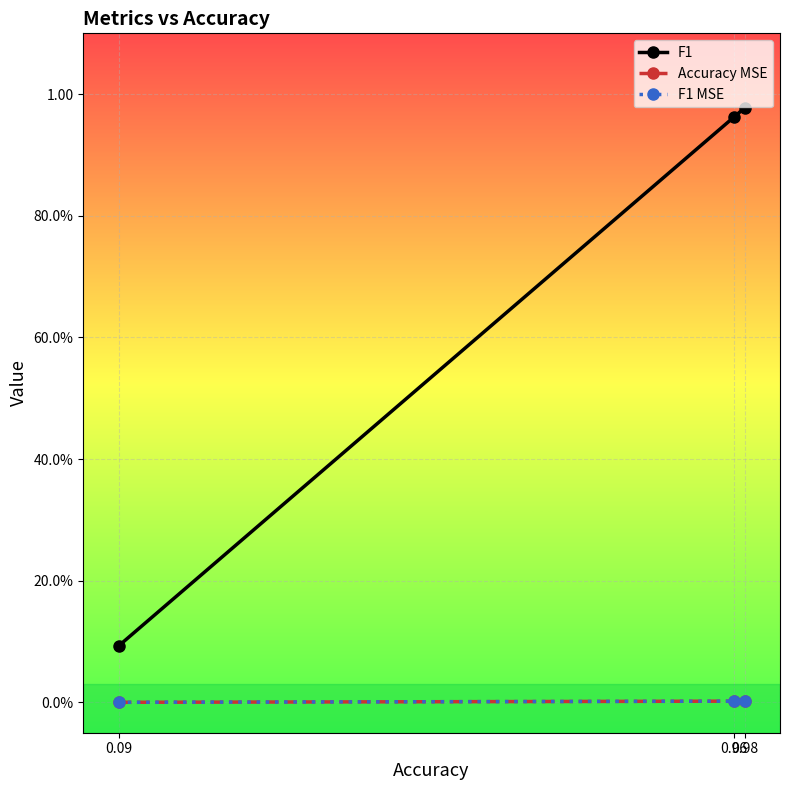

Where is Accuracy MSE nearest to the value 0?

0.09